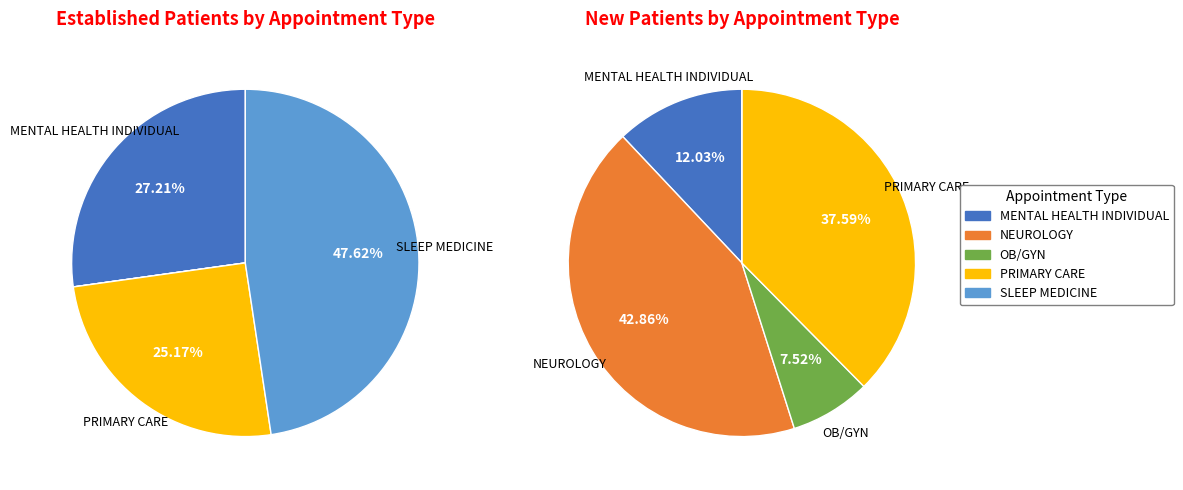

Is there a majority slice in this chart?

No